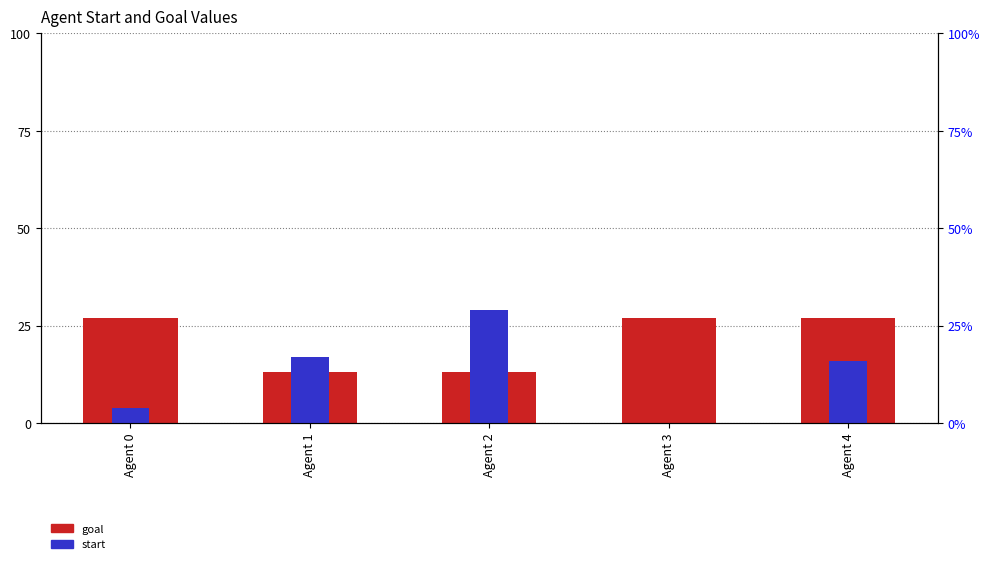

Are the bars horizontal?

No